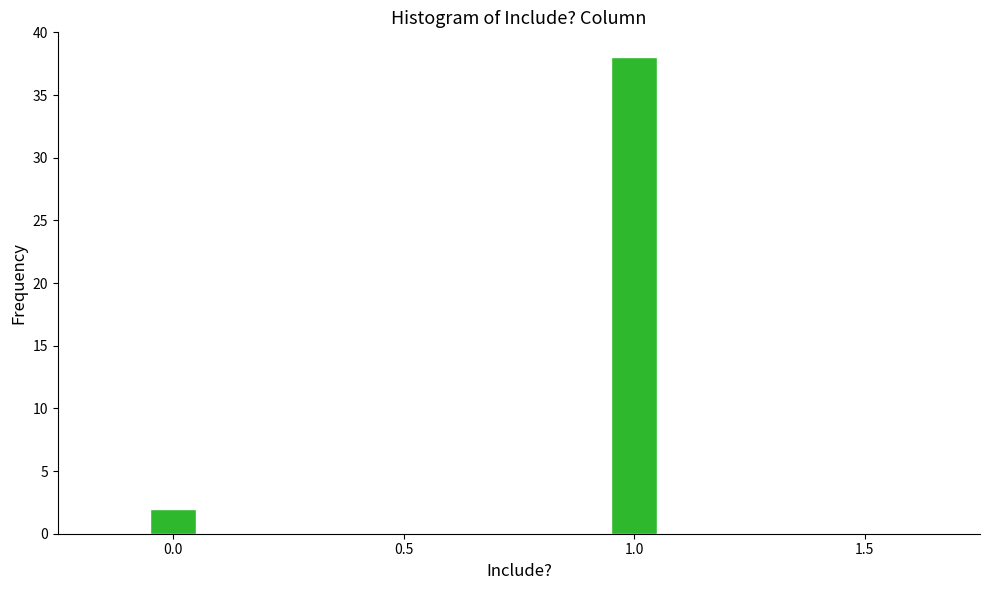

Reading left to right, extract all data points from this chart.

0.0=2	1.0=38